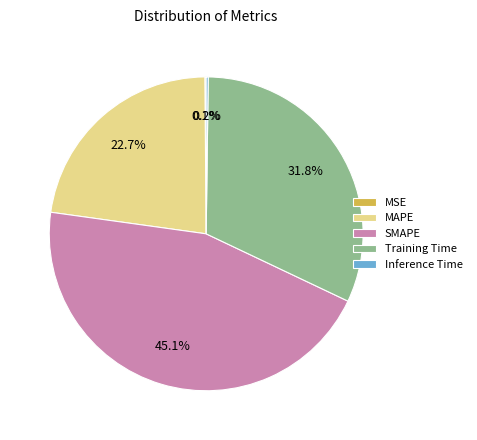

Between Training Time and MAPE, which is larger?

Training Time